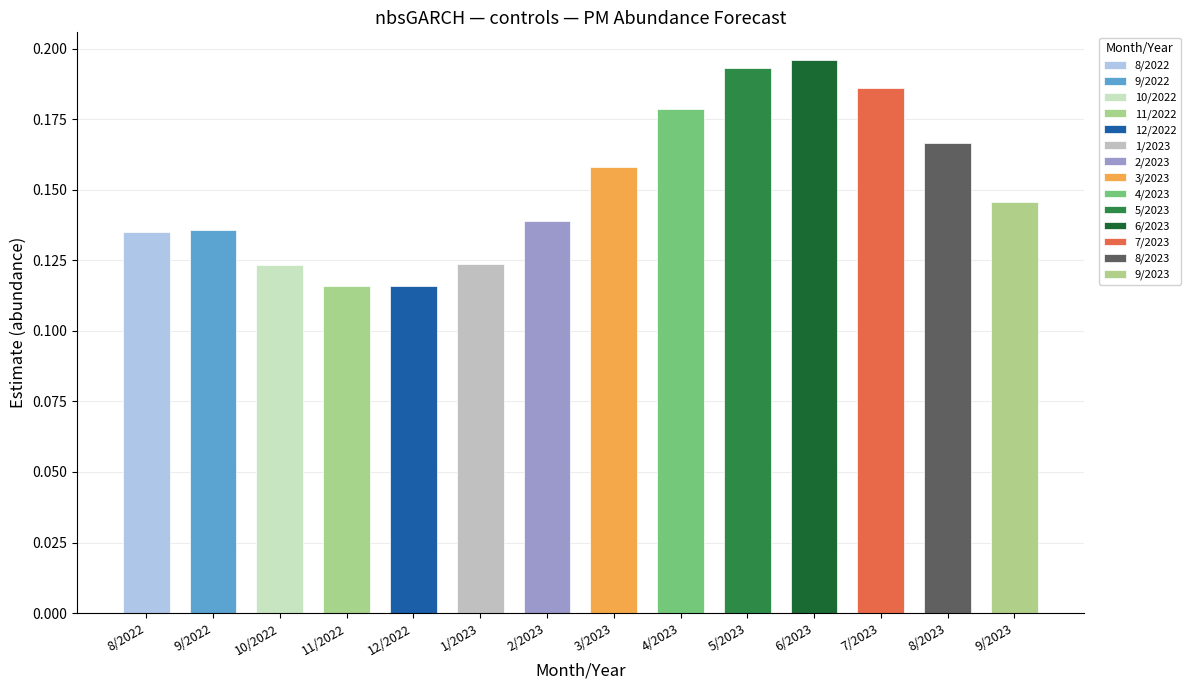

What is the value of the 12th bar from the left?

0.2